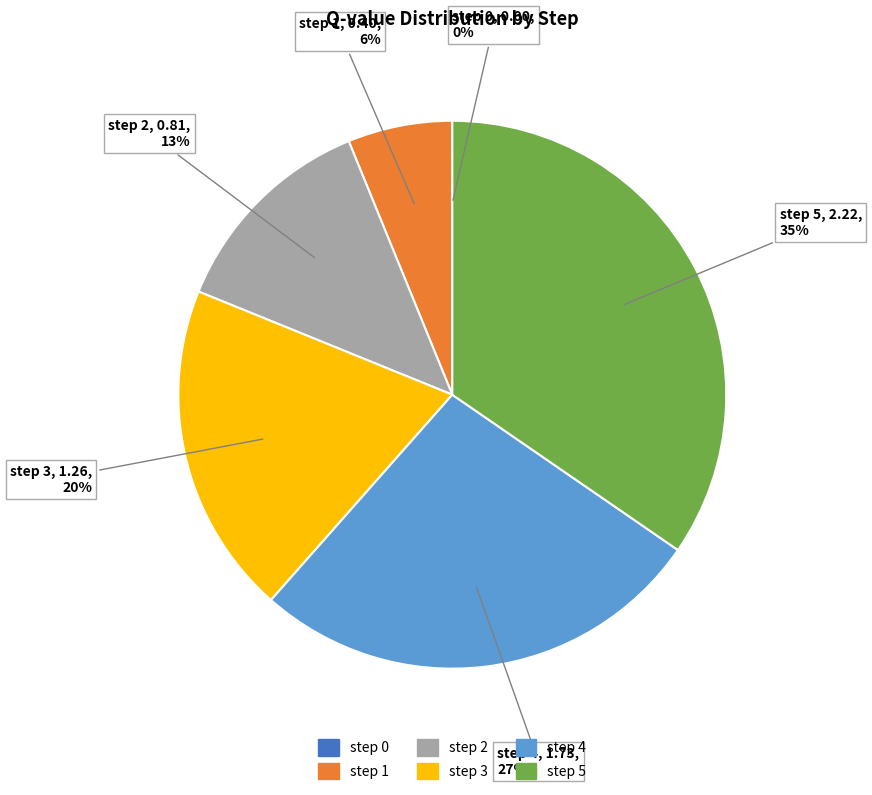

Is there any slice that represents more than half of the pie?

No